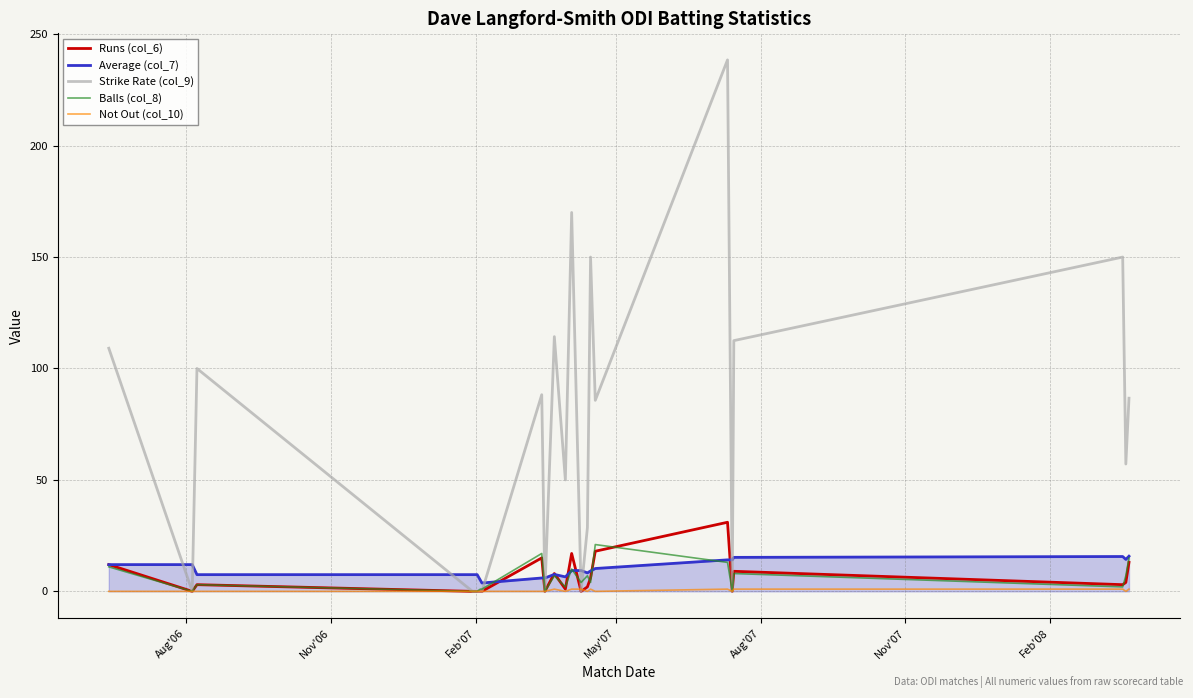

Which series ends up on top after the final intersection of Average (col_7) and Runs (col_6)?

Average (col_7)